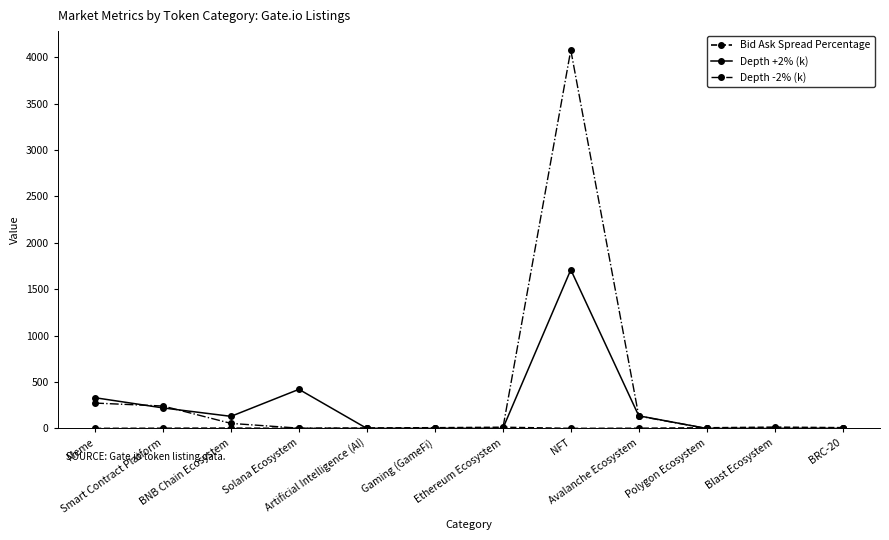

What is the greatest value displayed?

4077.3